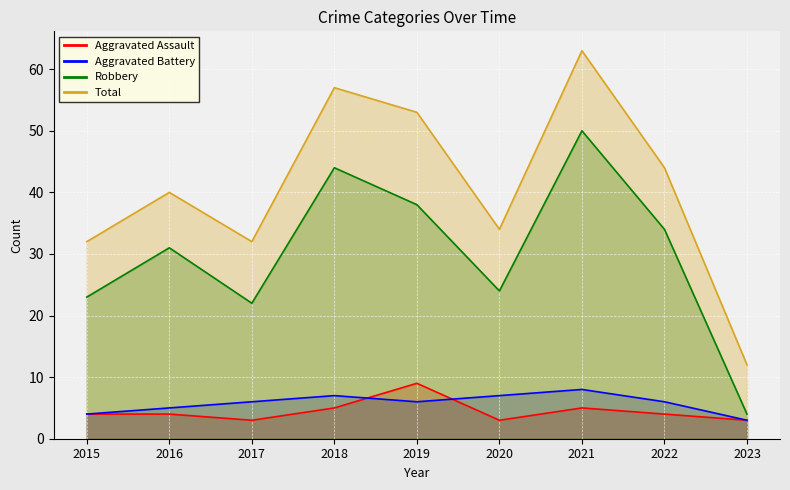

Which series has the largest total across all categories?

Total